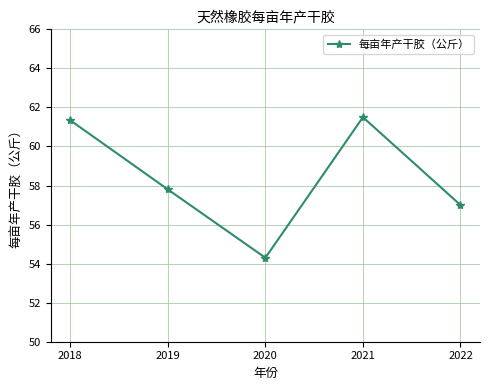

Rank the categories by value from highest to lowest.

2021, 2018, 2019, 2022, 2020